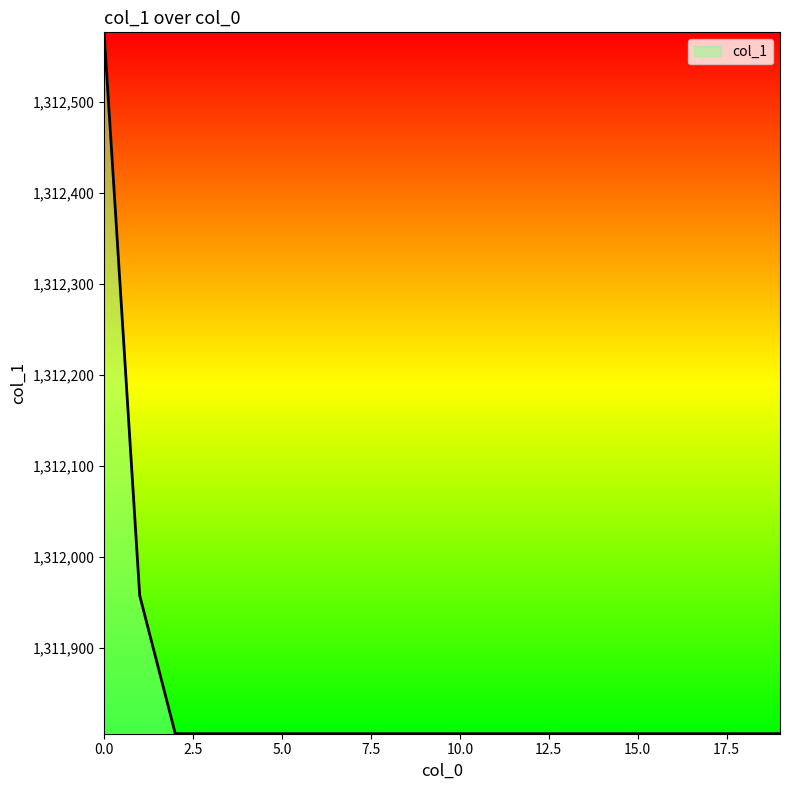

What is the maximum value shown in the chart?

1312576.2